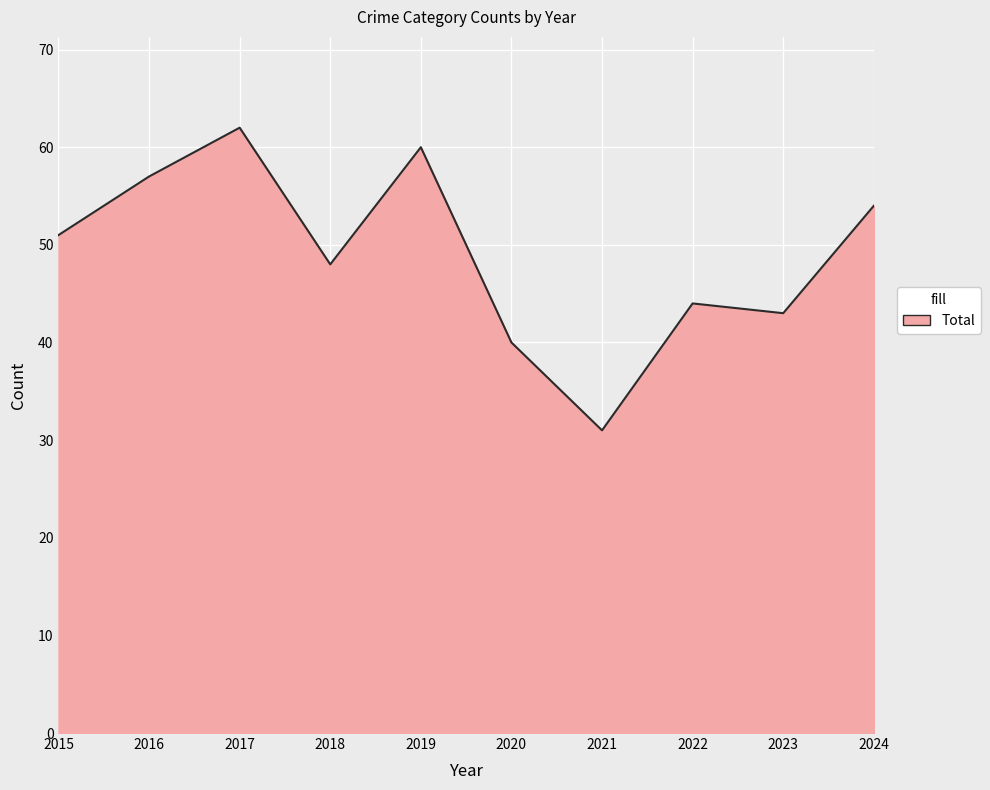

The chart shows a value of 44 at 2022. True or false?

True